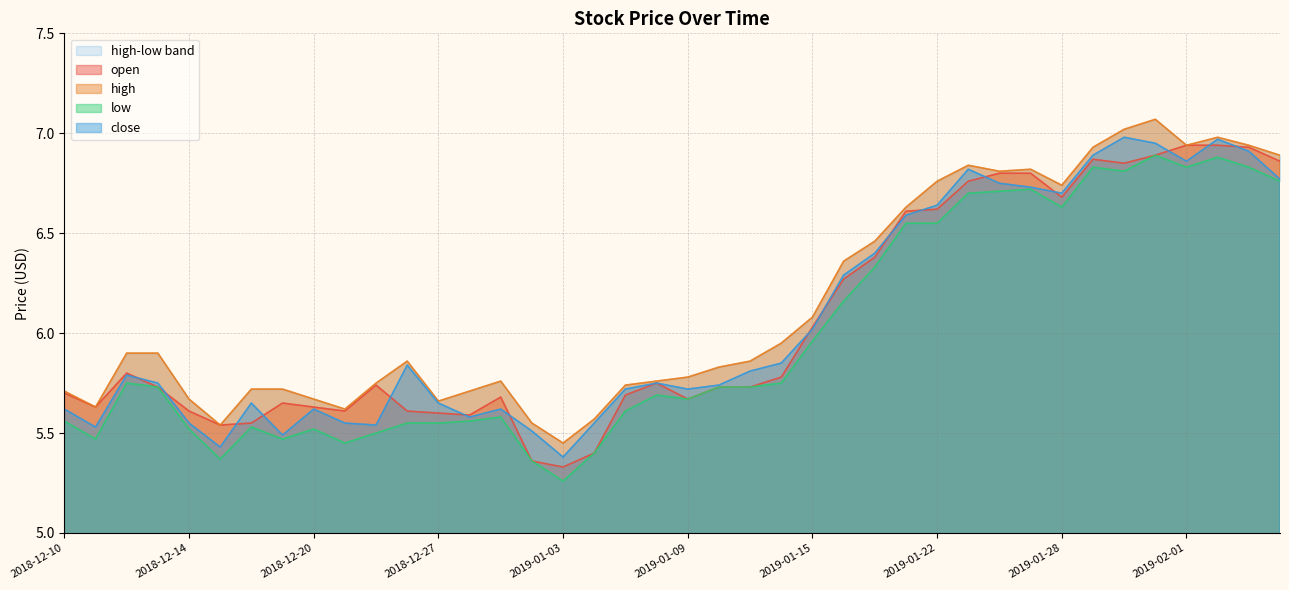

The low series shows 1.8 at 2018-12-31. True or false?

False